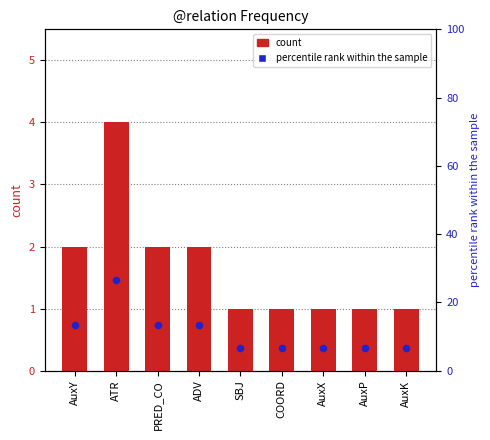

What are all the series names shown in the legend?

count, percentile rank within the sample